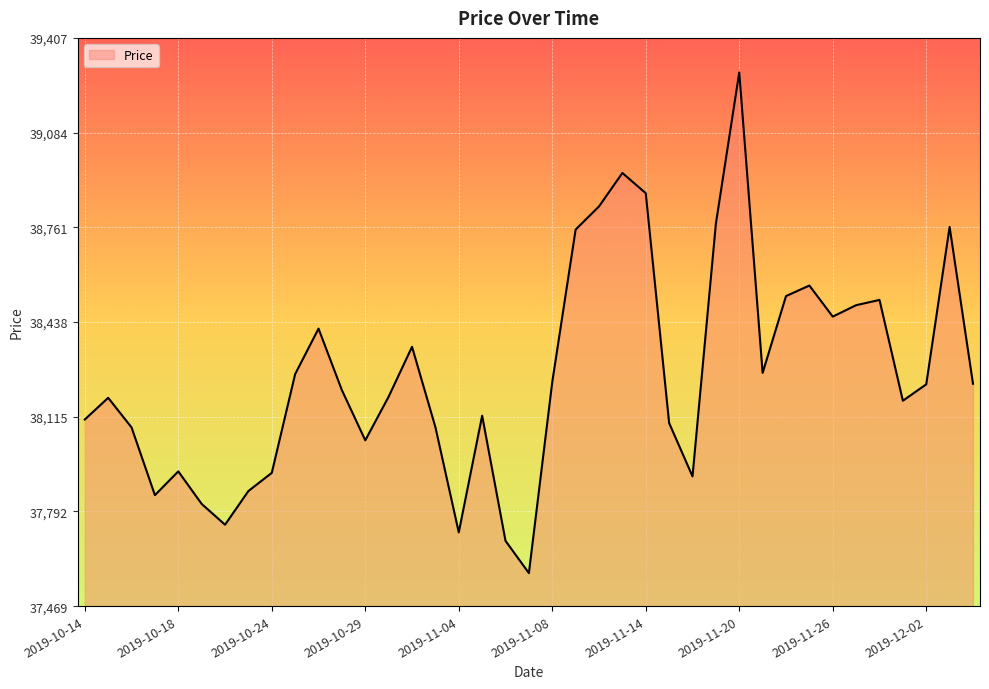

What is the difference between the maximum and minimum values?

1708